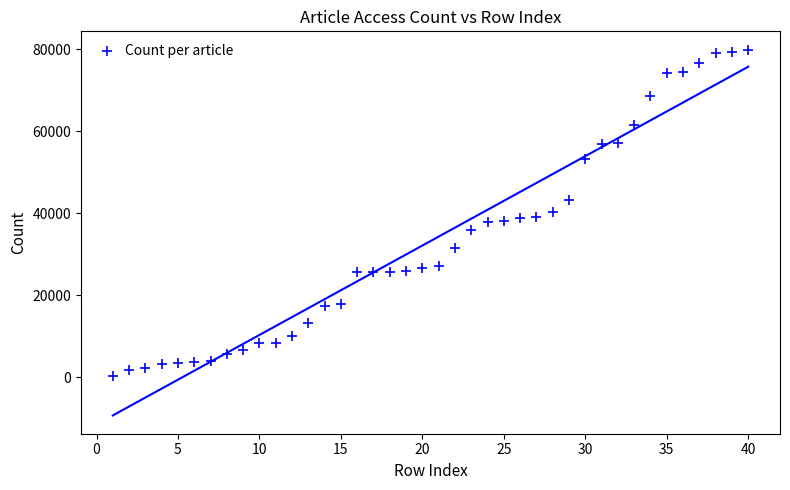

What is the range of Y values (max minus min)?

79675